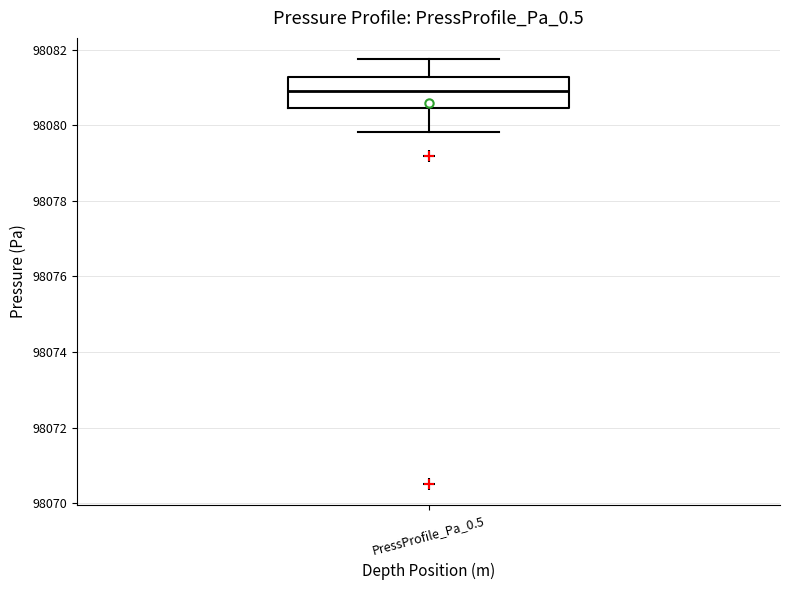

Transcribe this box plot: give where the median line is, the range the box spans, and where the two whiskers end, as read against the y-axis. The values are not printed on the chart, so give them approximately, as read against the axis.

median 98081.0, box 98080.4 to 98081.2, whiskers 98079.8 to 98081.8